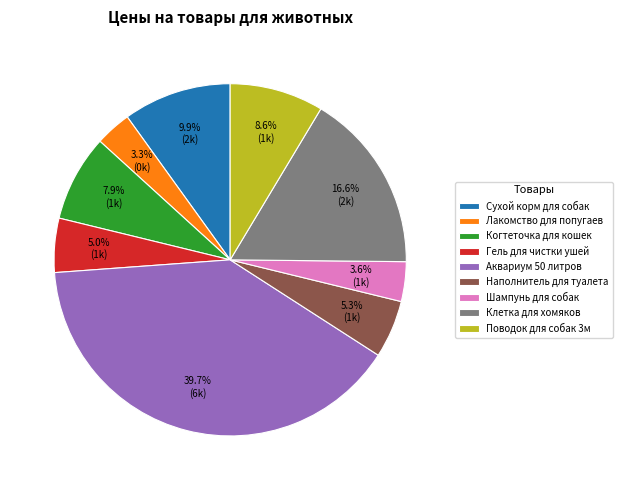

How many segments does this pie chart have?

9